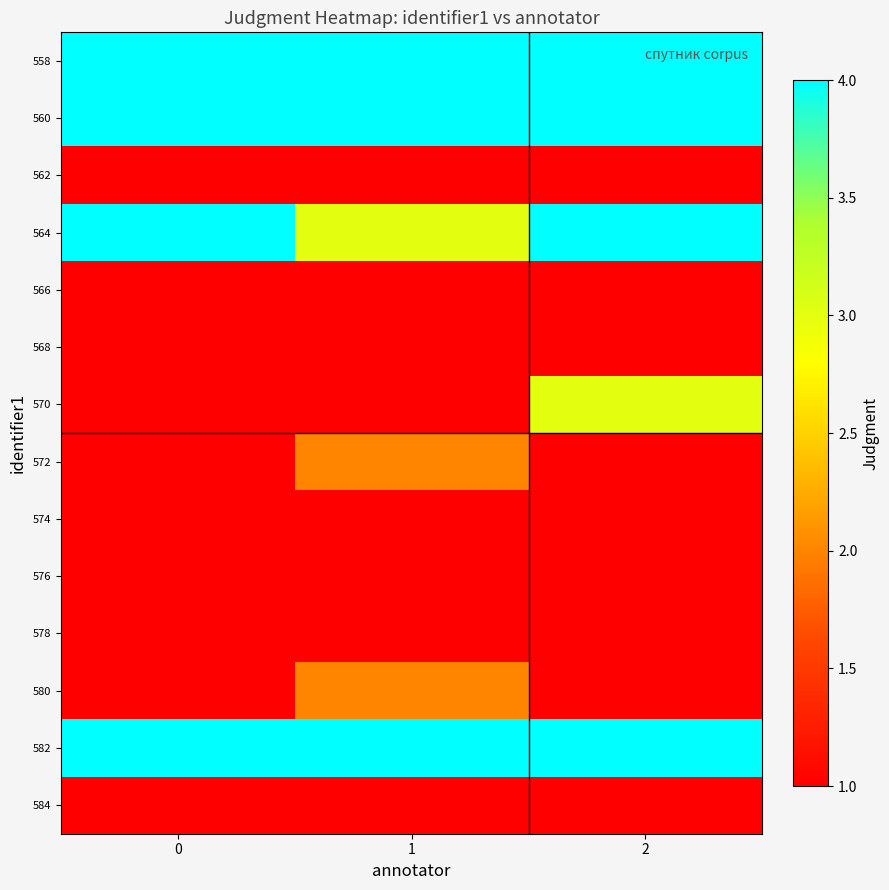

Which has a higher value, 1 or 0?

1